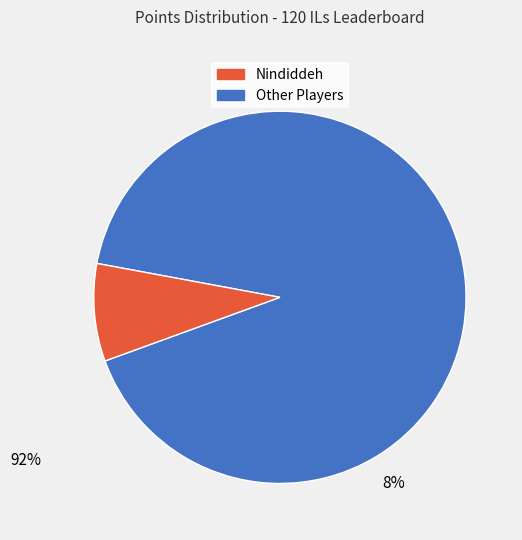

Is there a majority slice in this chart?

Yes